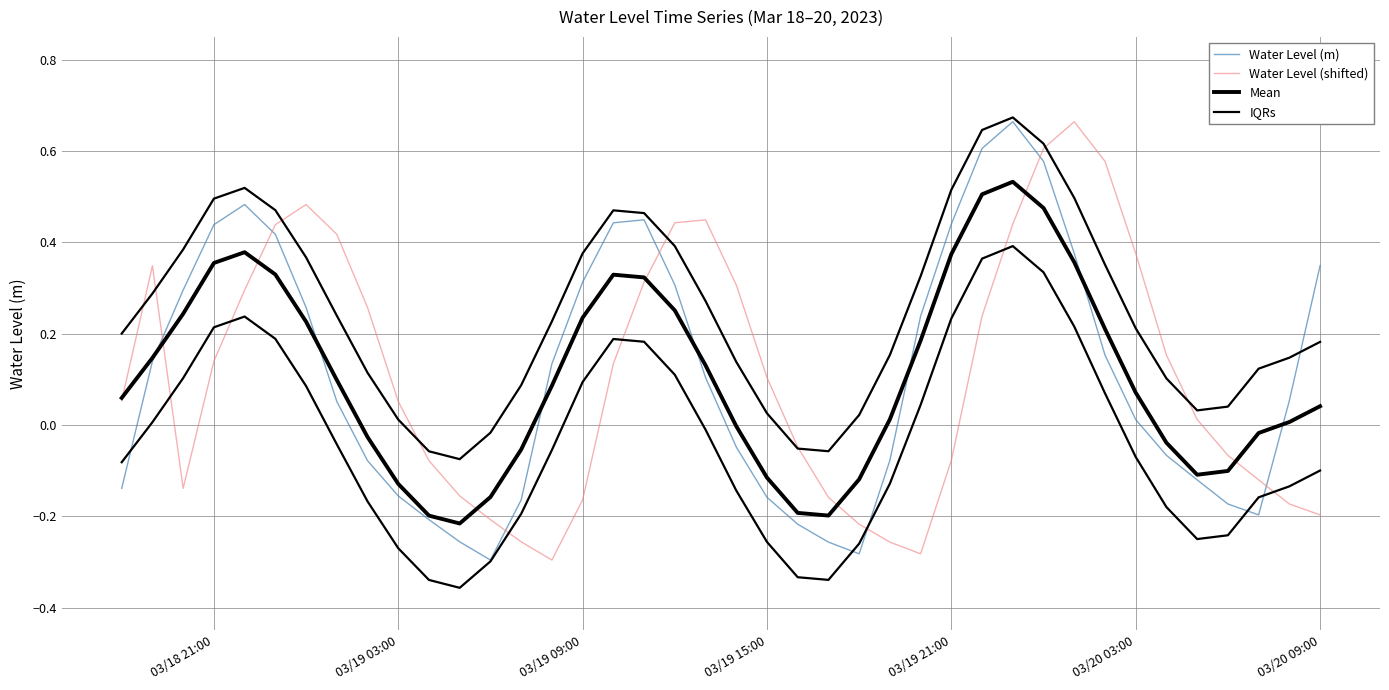

Which series has the largest total across all categories?

IQRs